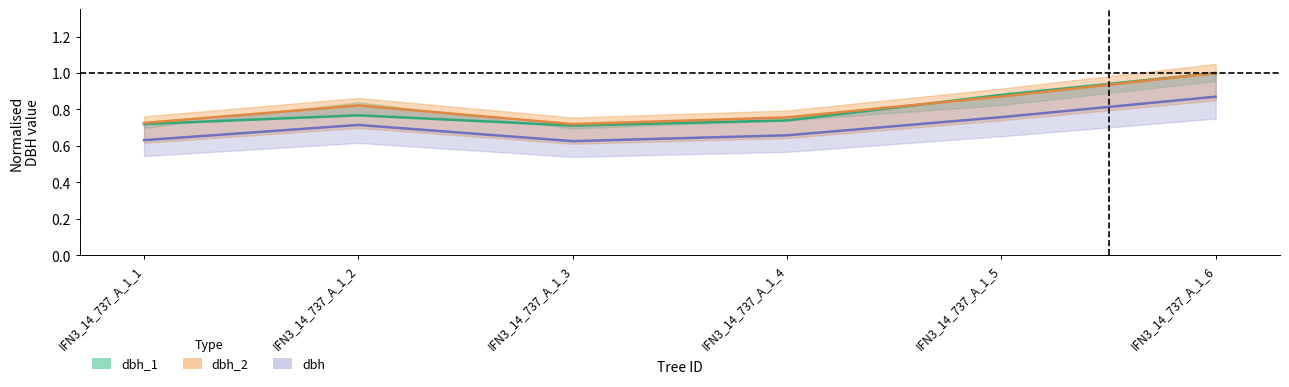

The value of dbh_1 at IFN3_14_737_A_1_4 is 1.3. True or false?

False